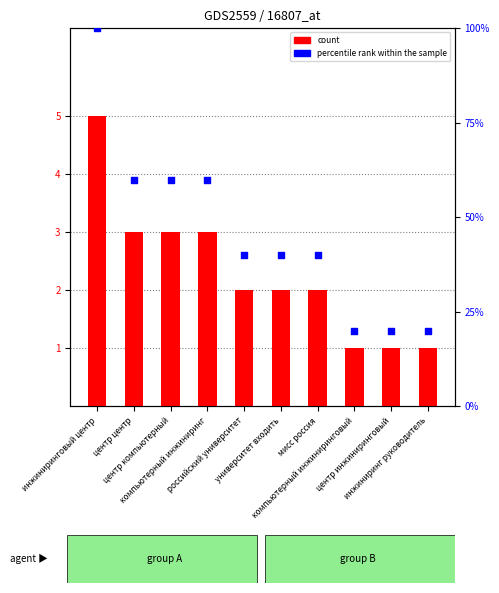

Which series has the largest total across all categories?

percentile rank within the sample